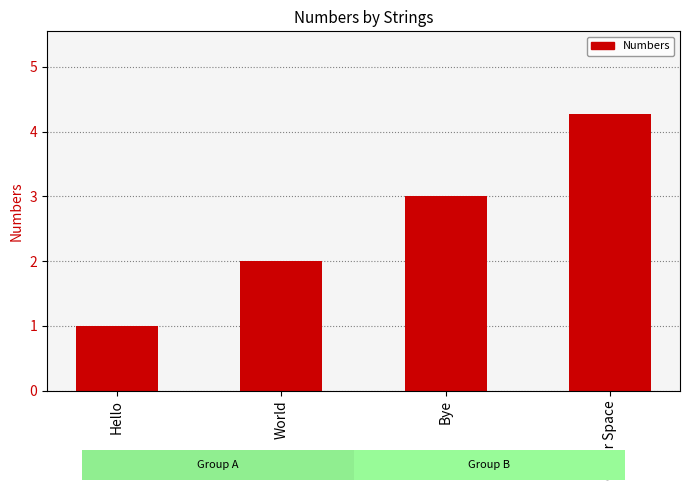

At which category does the chart reach its peak across all series?

Outer Space